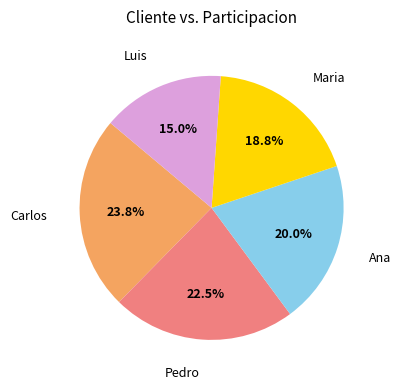

How many slices are in this pie chart?

5